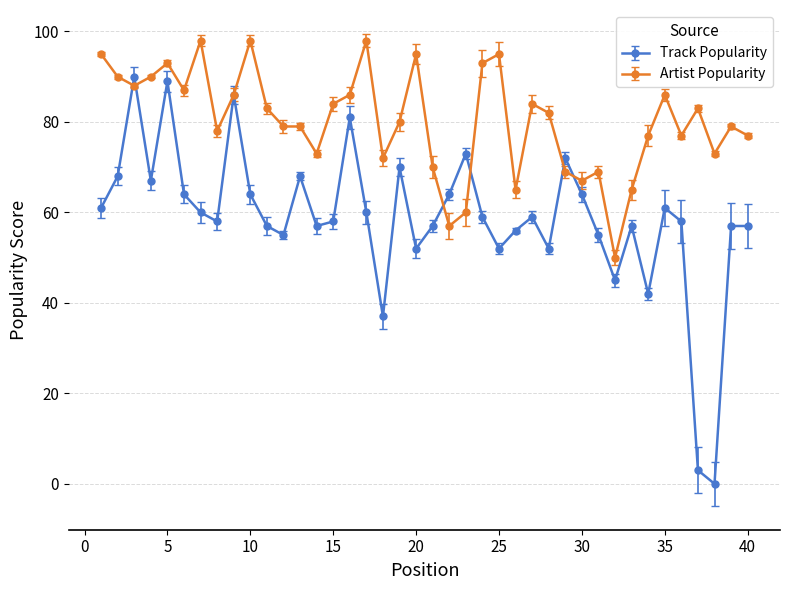

True or false: Artist Popularity has more than 1 points higher than both neighbors.

True